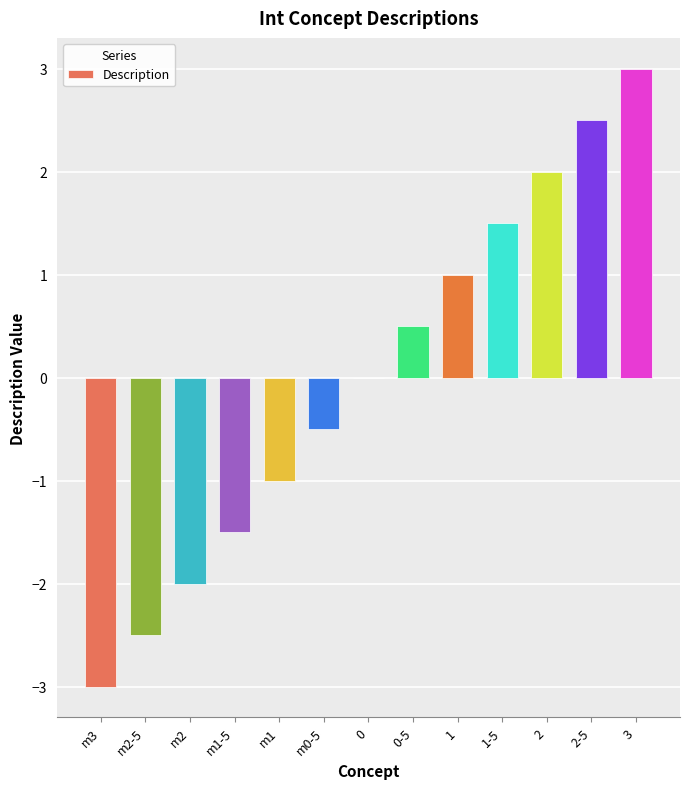

At which category does the chart reach its peak across all series?

3